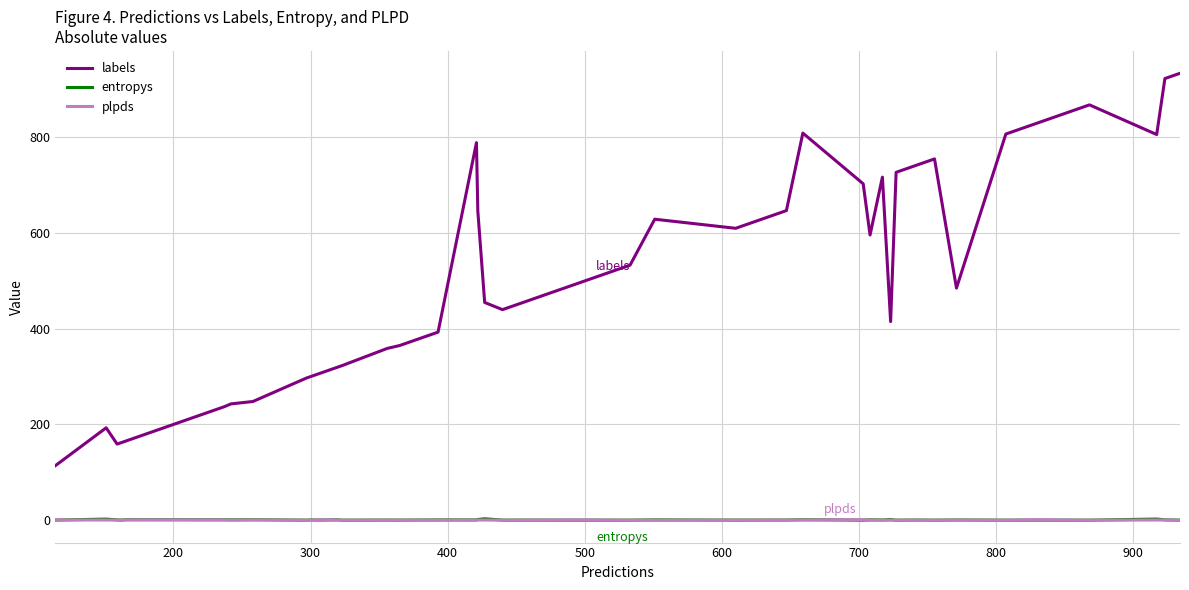

Which series has the largest range (max minus min)?

labels